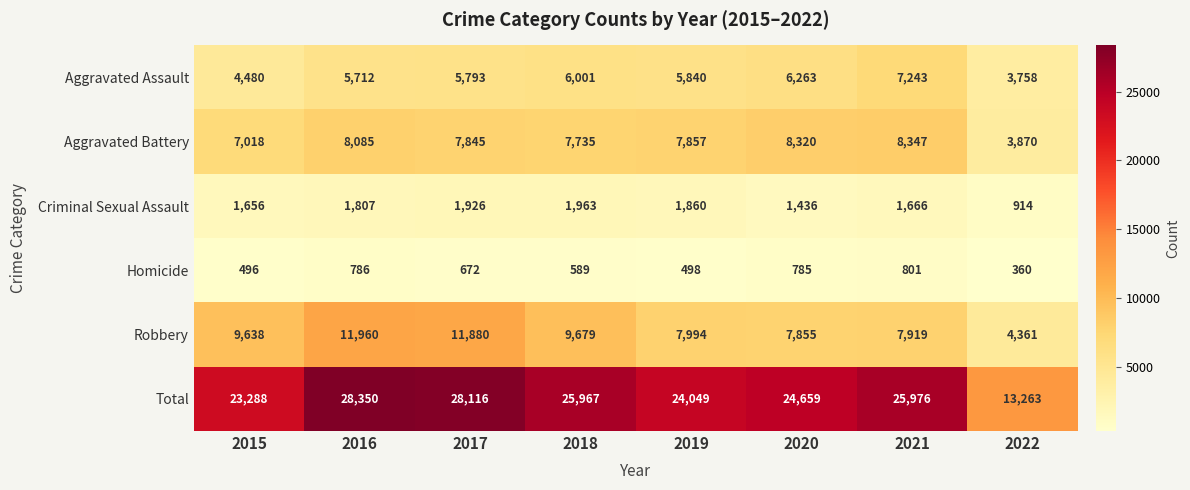

Is it true that Aggravated Battery equals 11667 at 2021?

False